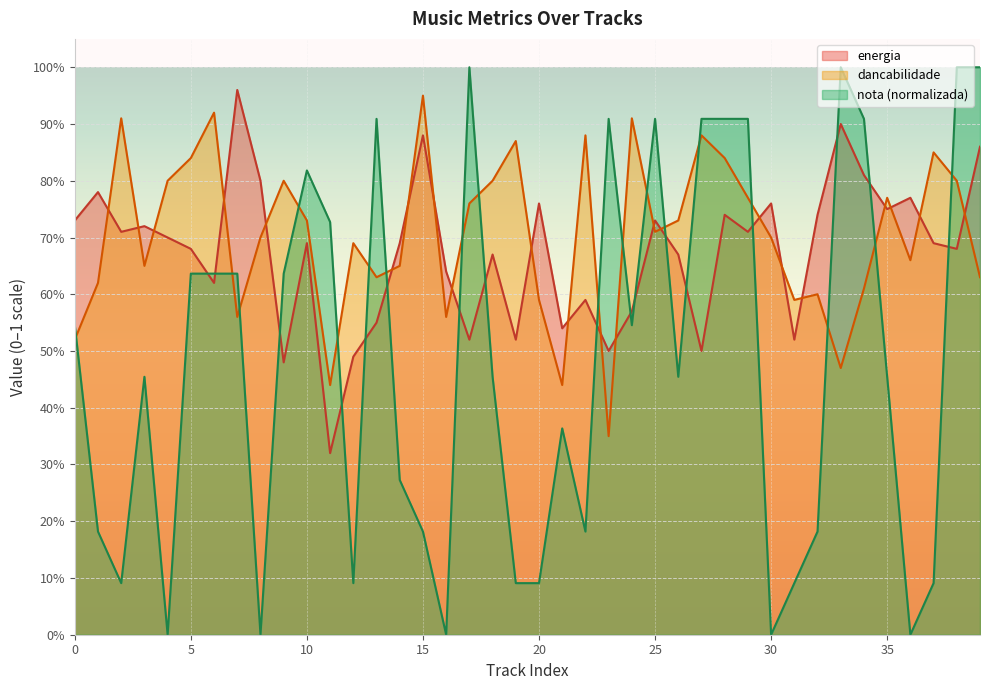

At which category is the sum across all series the highest?

39